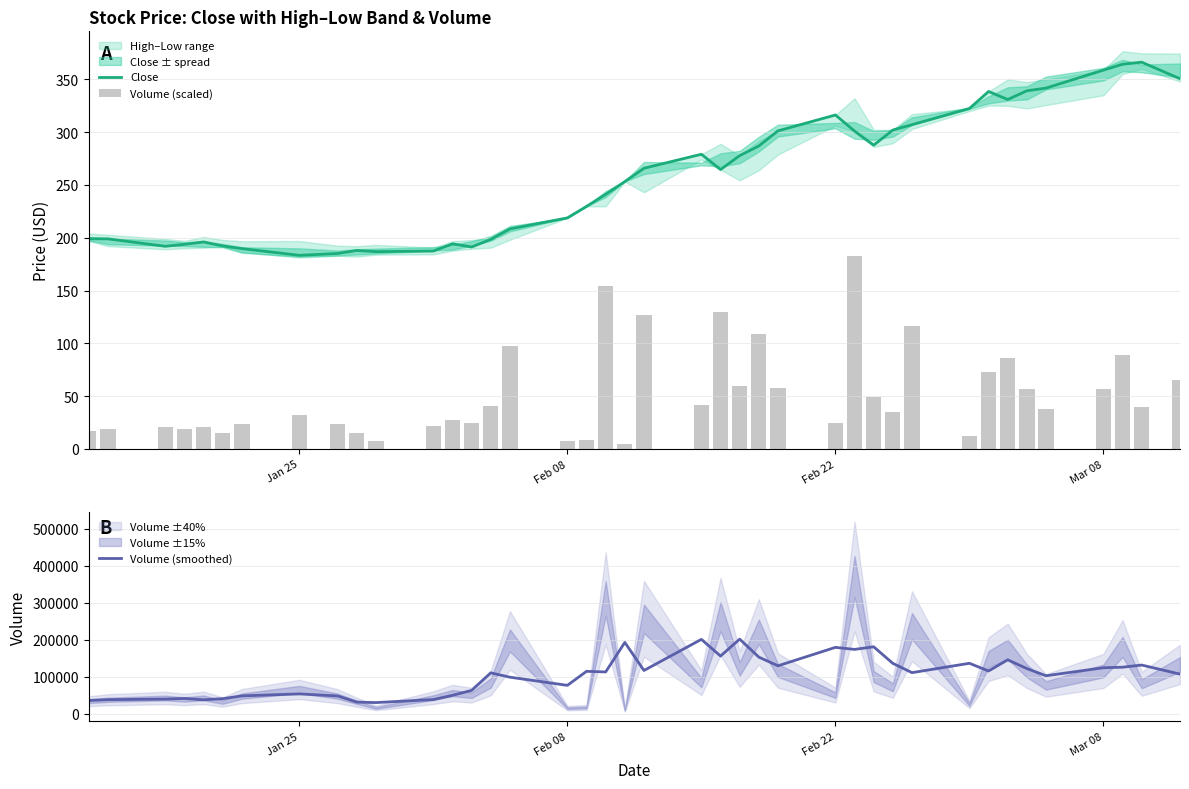

What is the highest value of the Close series?

366.3